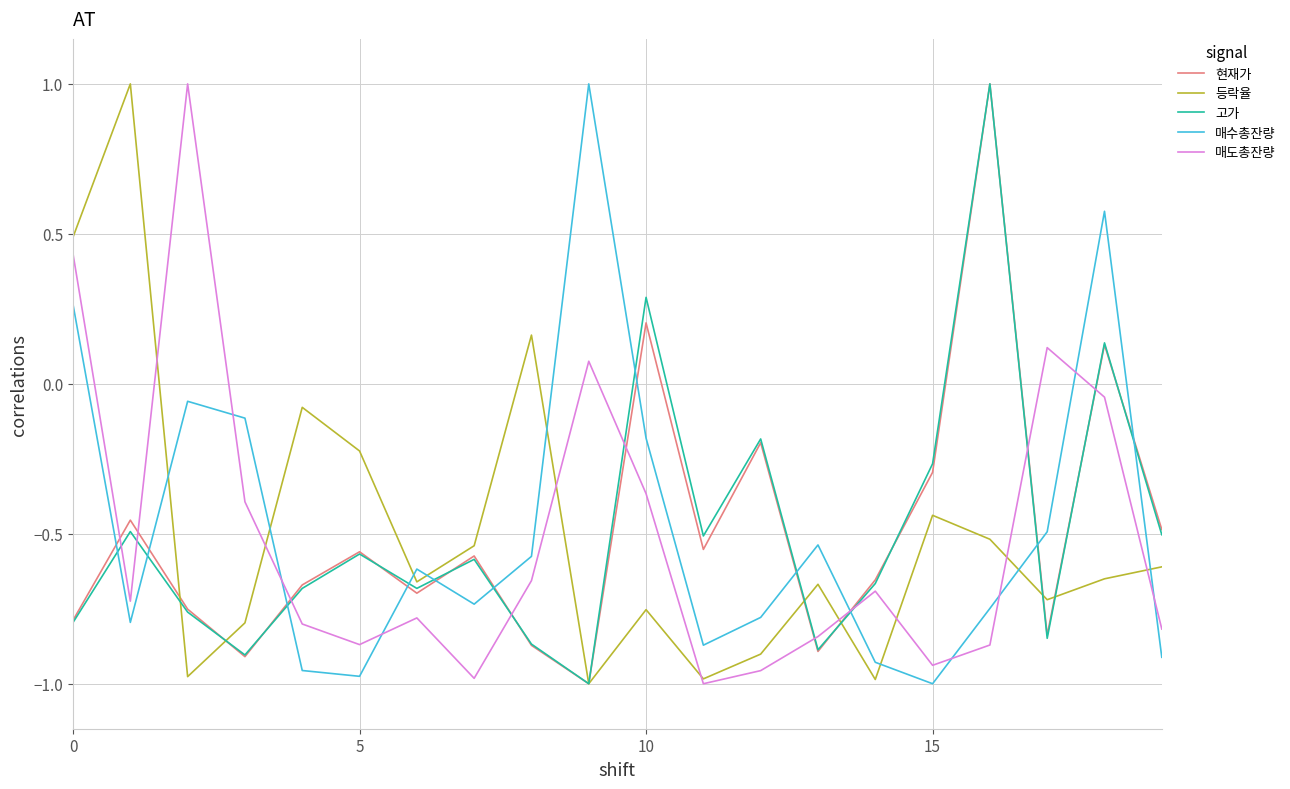

True or false: 현재가 and 고가 cross at least once.

True